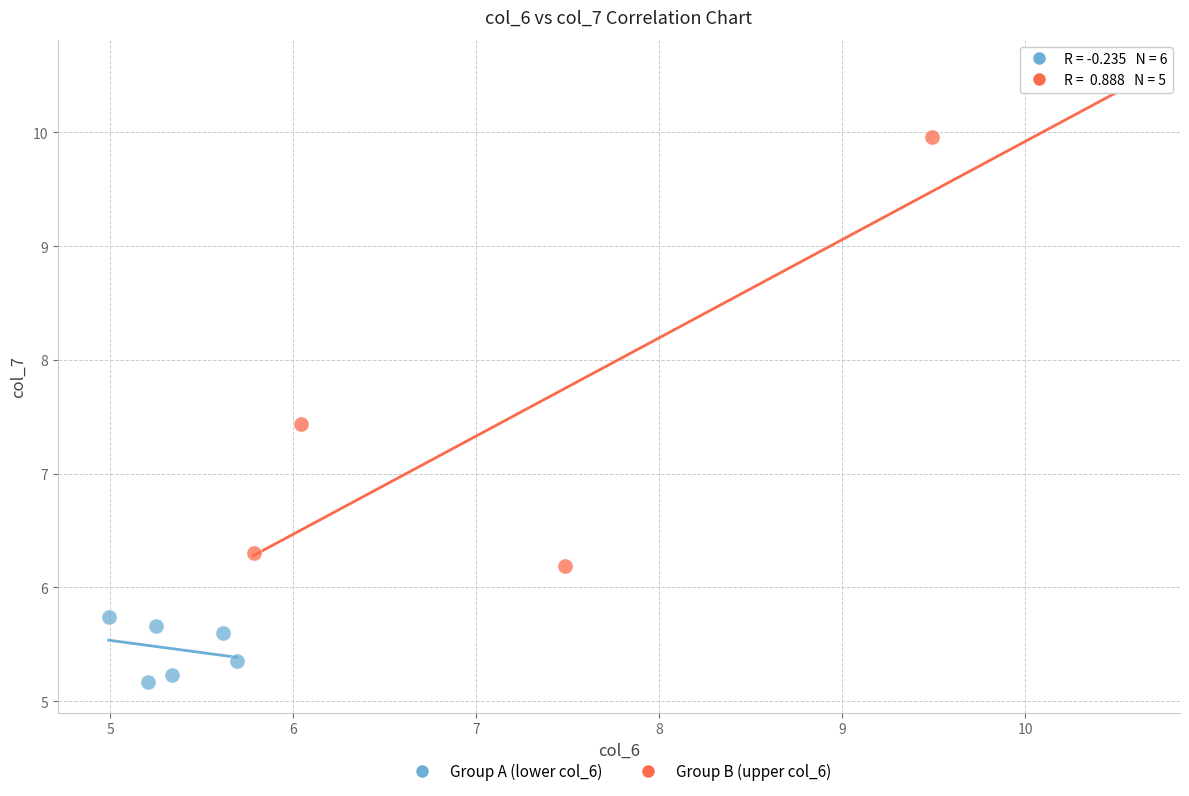

Which series has the largest Y range (max minus min)?

Group B (upper col_6)